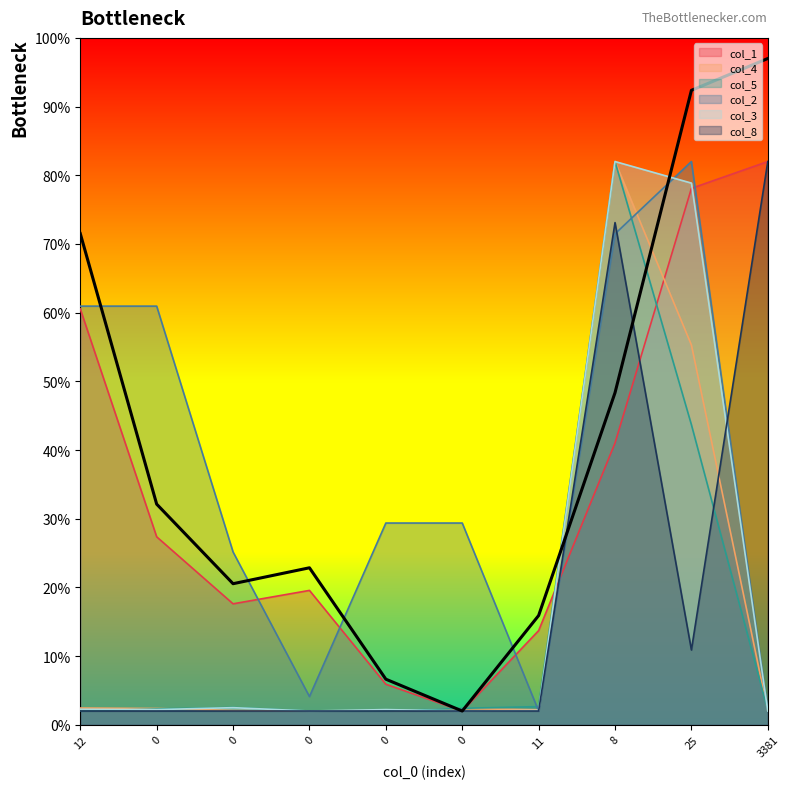

List the series in order of their peak value, lowest first.

col_8, col_2, col_1, col_5, col_3, col_4